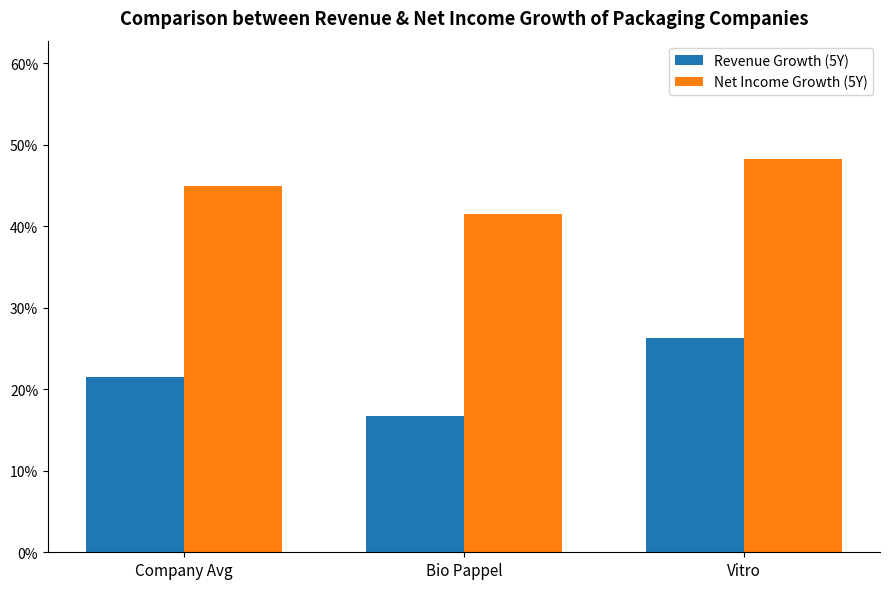

List the series in order of their peak value, highest first.

Net Income Growth (5Y), Revenue Growth (5Y)